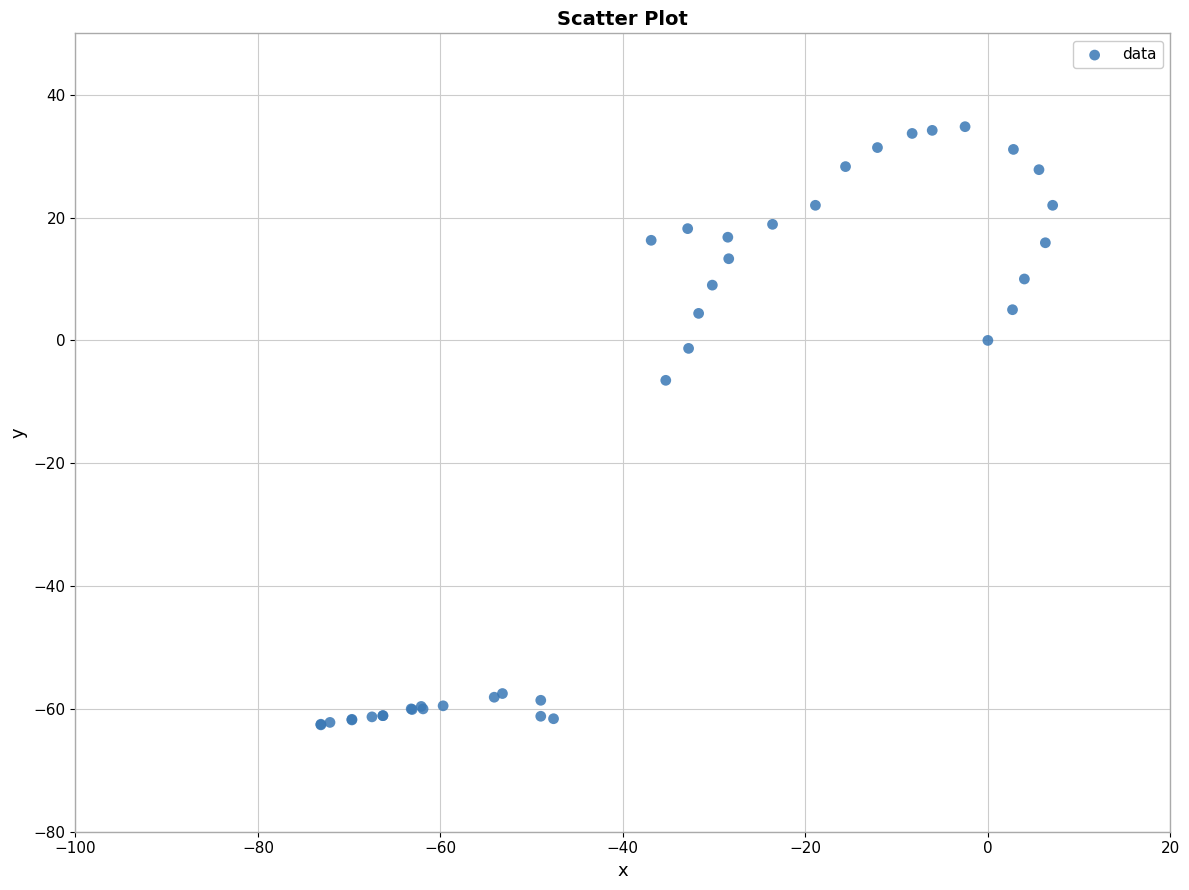

What Y value in the scatter plot is closest to -13?

-6.5